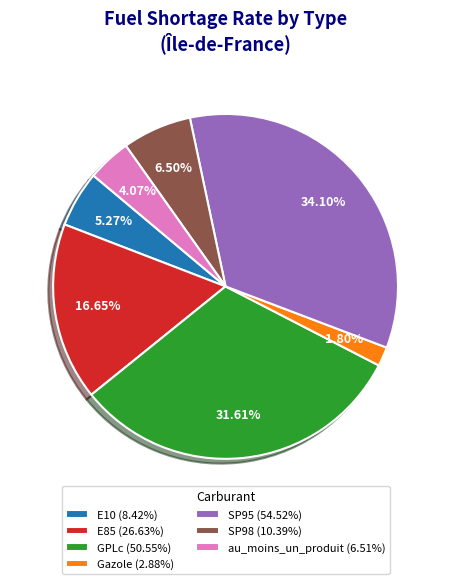

What percentage do Gazole and E10 together represent?

7.1%